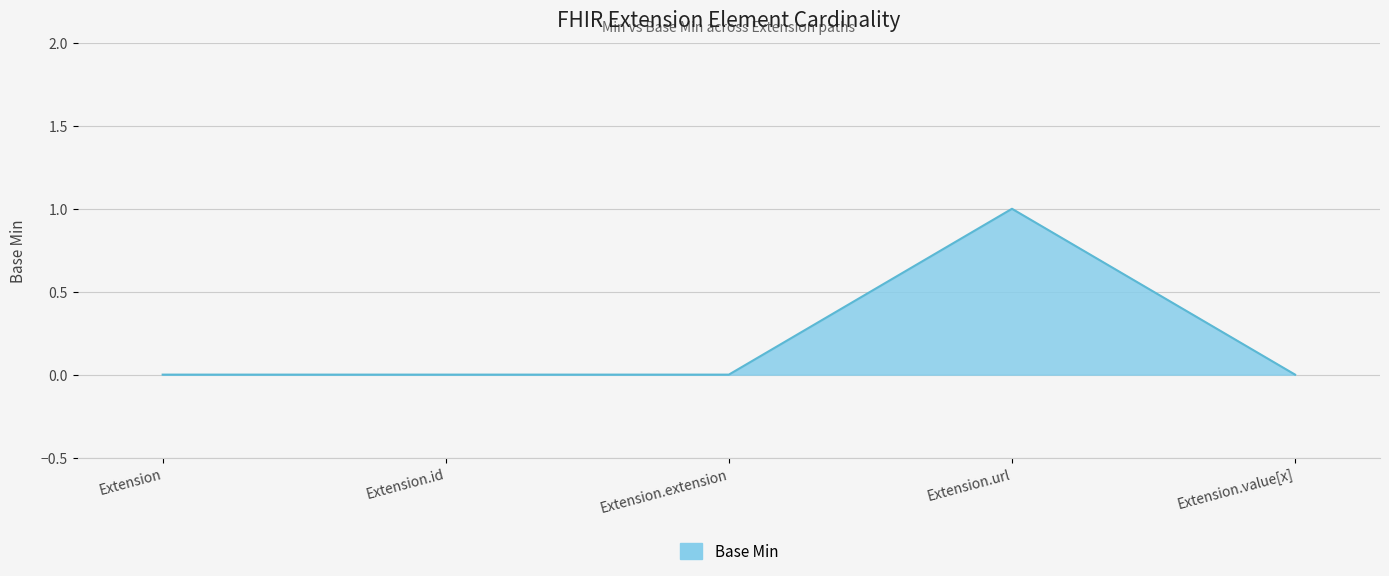

What position from the right is Extension.url?

2